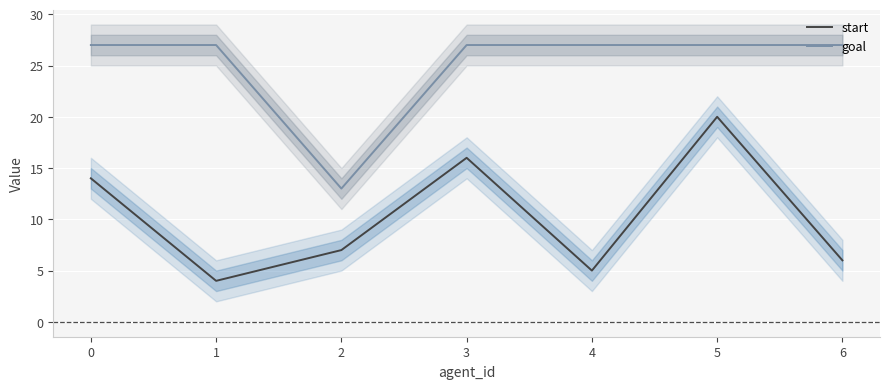

True or false: start and goal intersect in this chart.

False